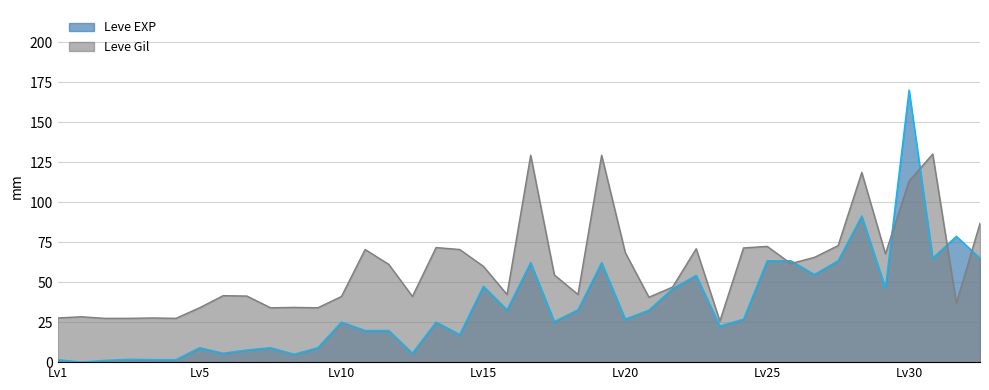

True or false: Leve EXP and Leve Gil intersect in this chart.

True